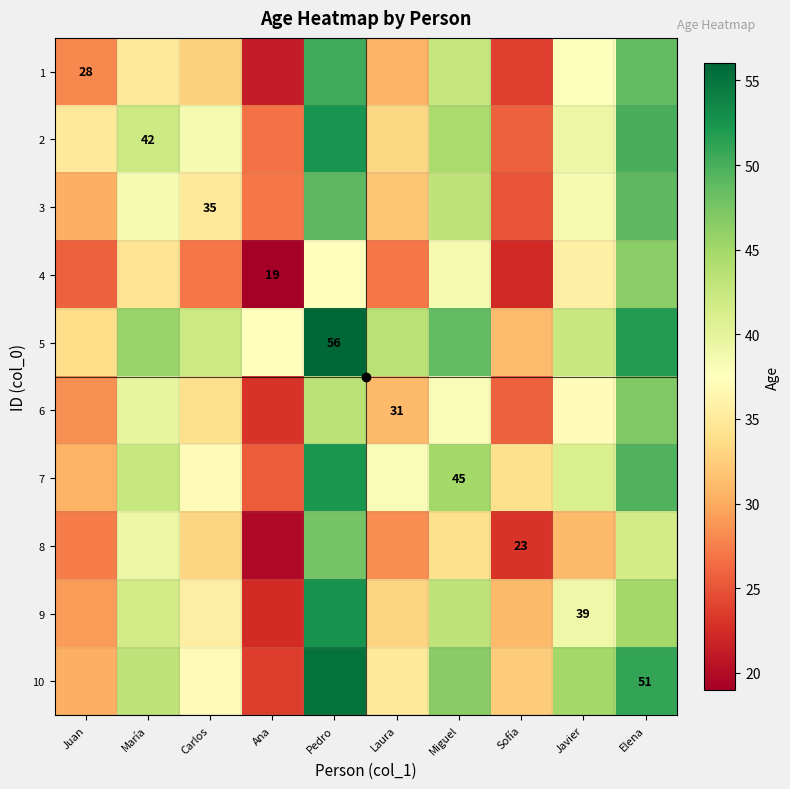

How many series are shown in this chart?

10